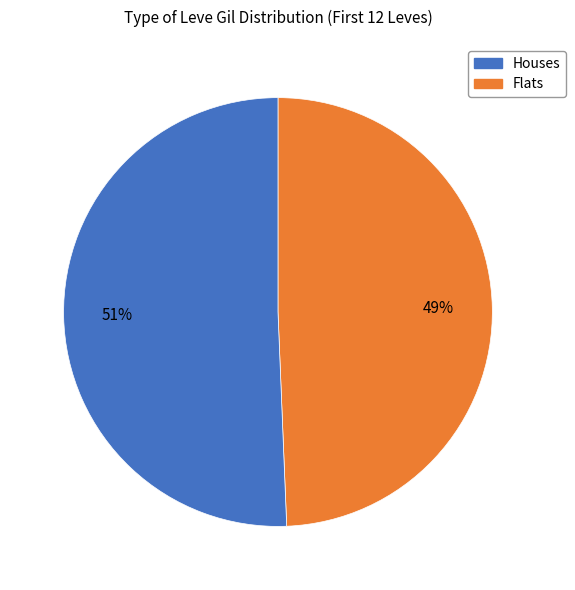

Does any single category account for the majority?

Yes